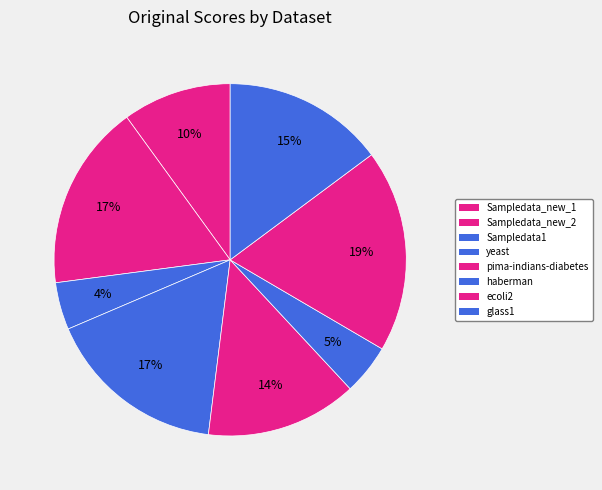

True or false: Sampledata_new_1 accounts for 10% of the total.

True